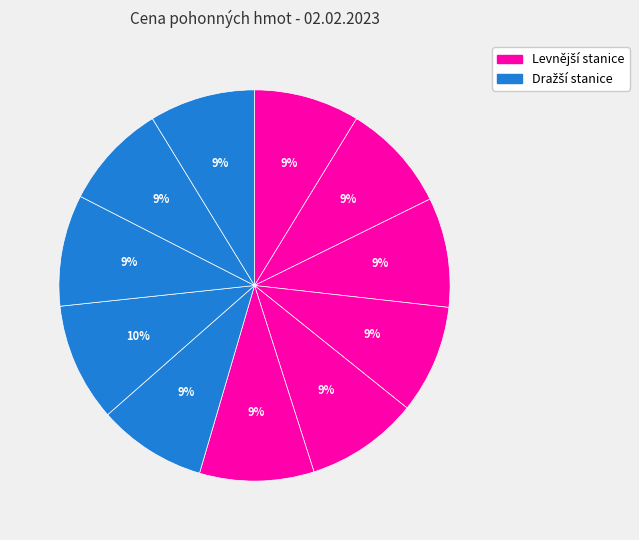

How many slices are in this pie chart?

11